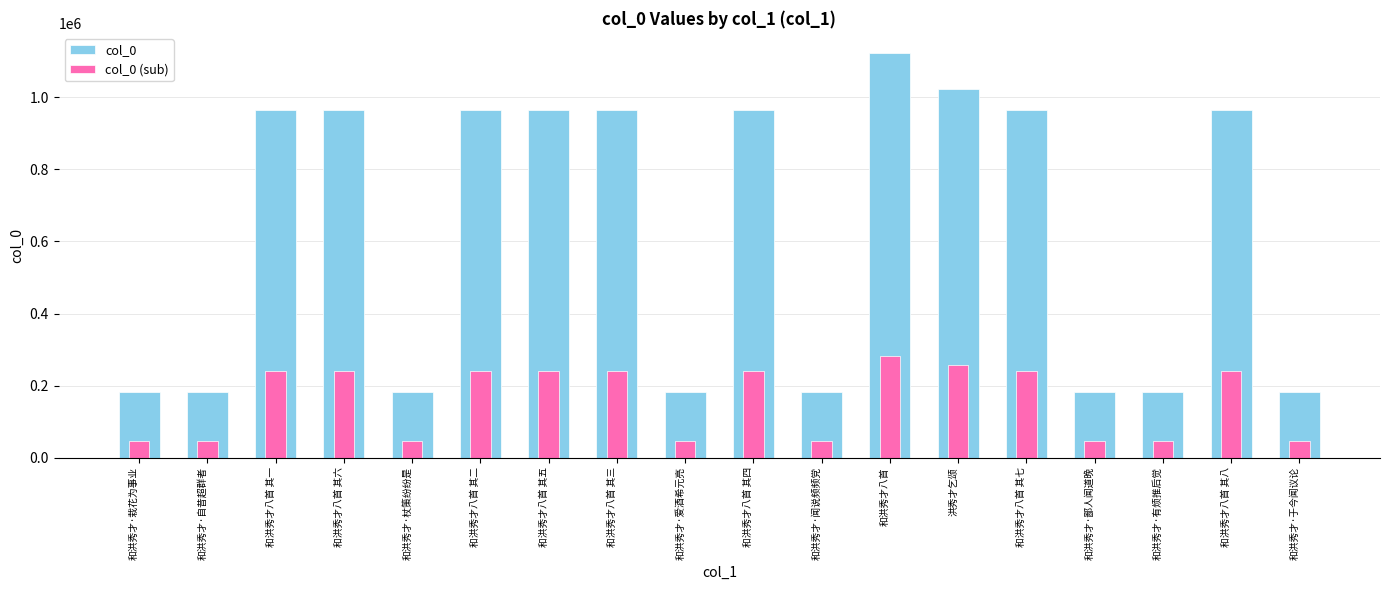

List the series in order of their overall mean, highest first.

col_0, col_0 (sub)